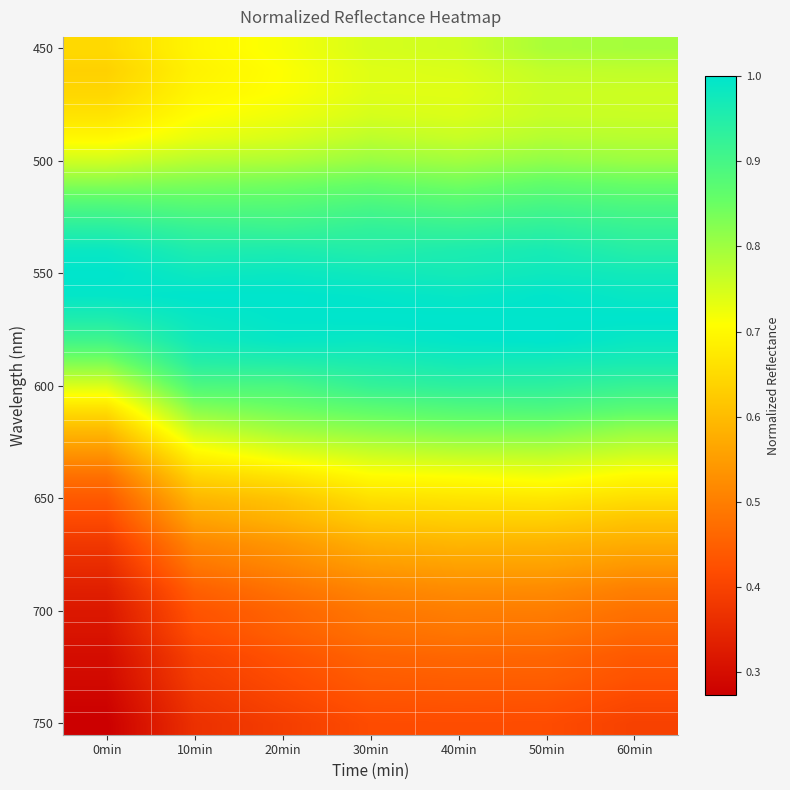

How many series are shown in this chart?

31